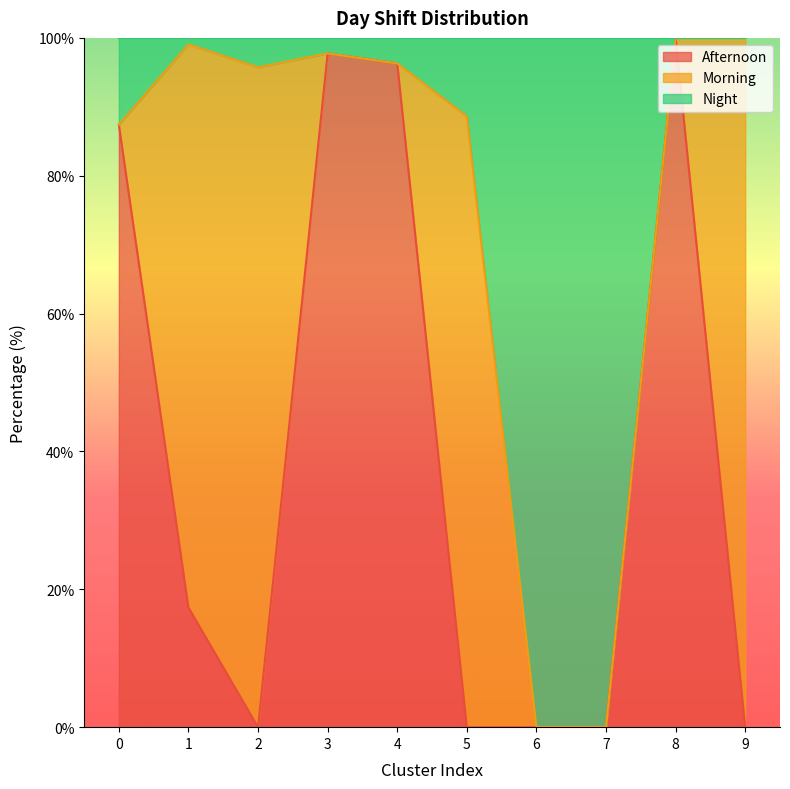

What is the maximum value for Afternoon?

100.0